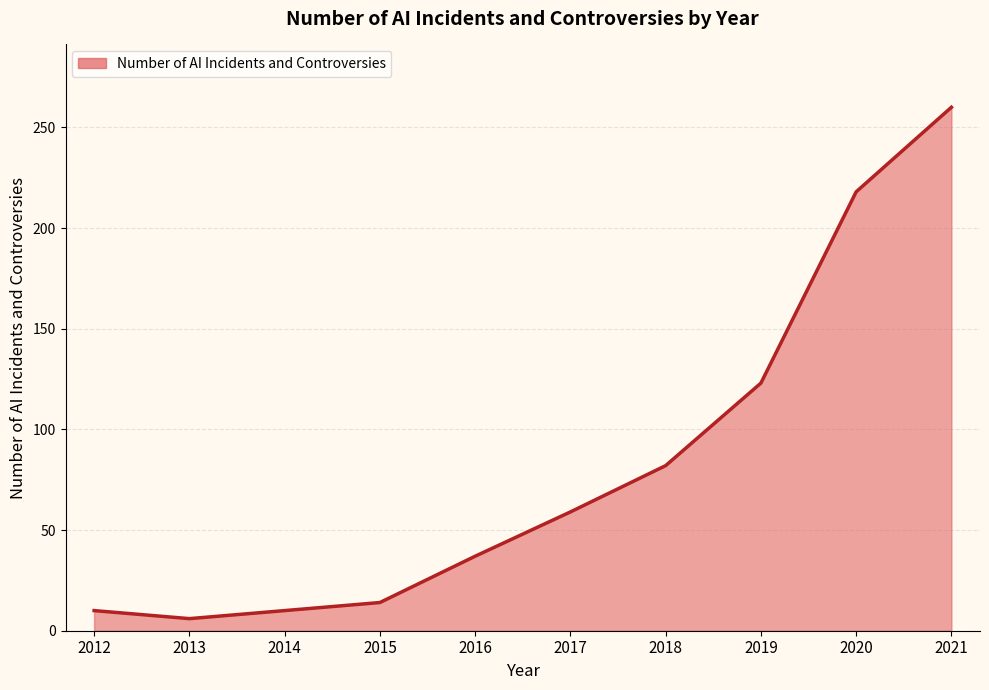

What is the difference between the second highest and minimum values?

212